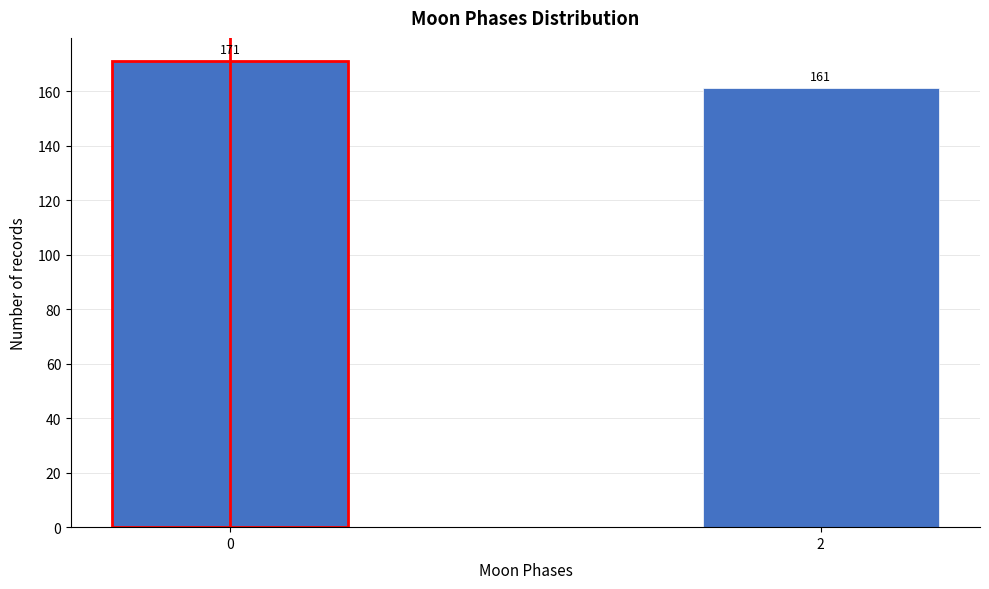

Reading right to left, what are all the values shown in this chart?

2=161	0=171